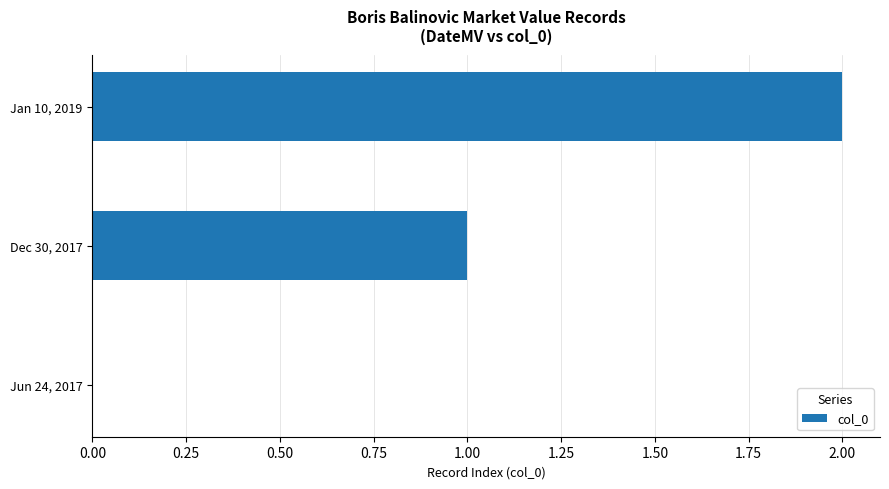

What is the sum of all values?

3